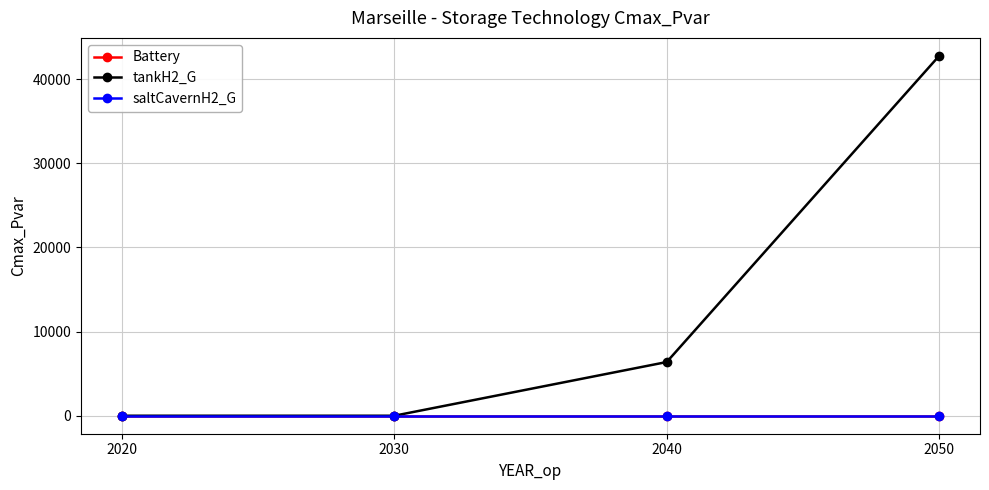

The tankH2_G series shows 1523.4 at 2040. True or false?

False